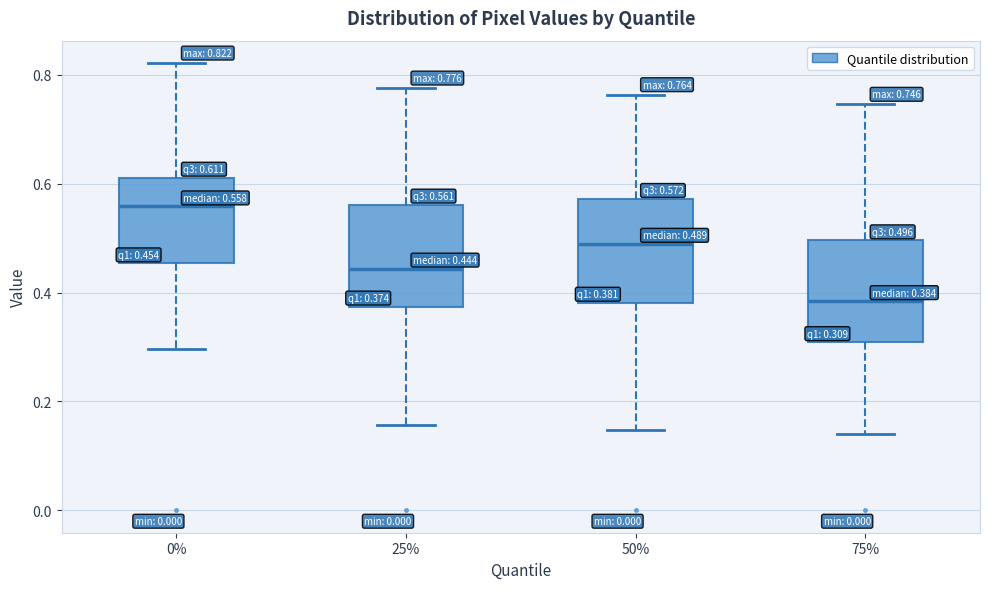

Which box's median line is the highest?

0%